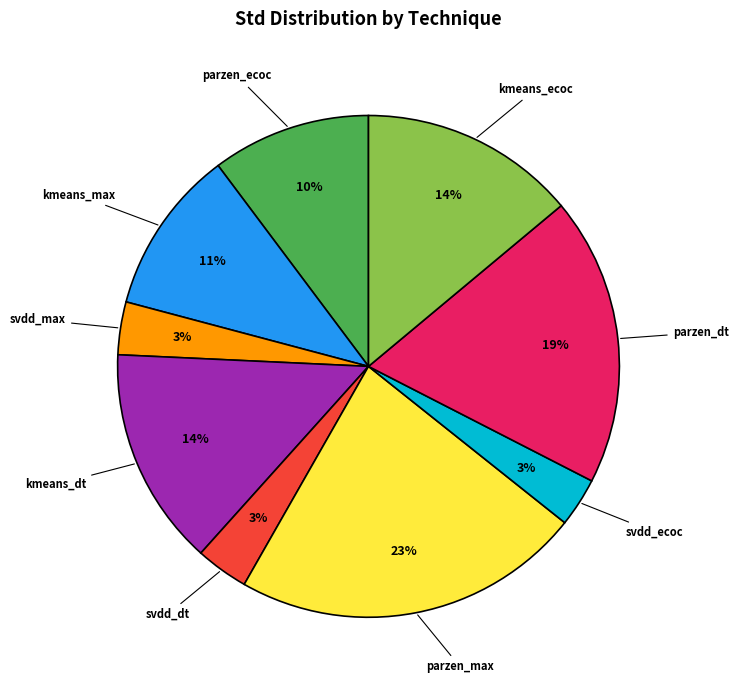

To the nearest percent, what is the average slice percentage?

11%